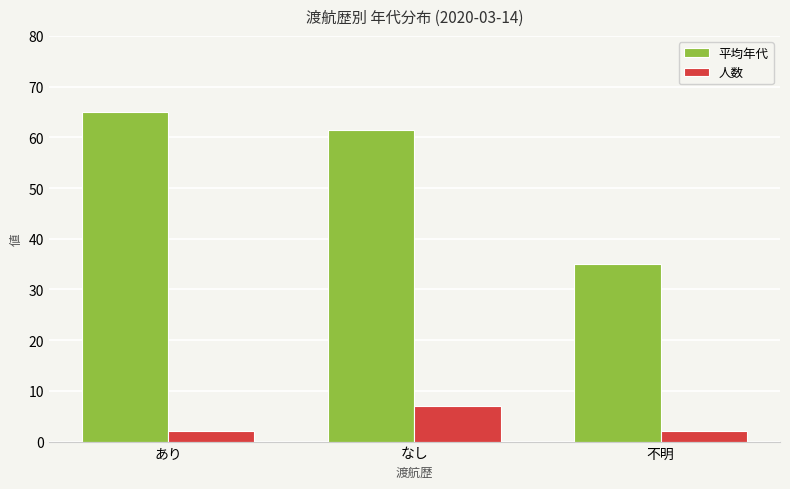

At which category is the sum across all series the highest?

なし